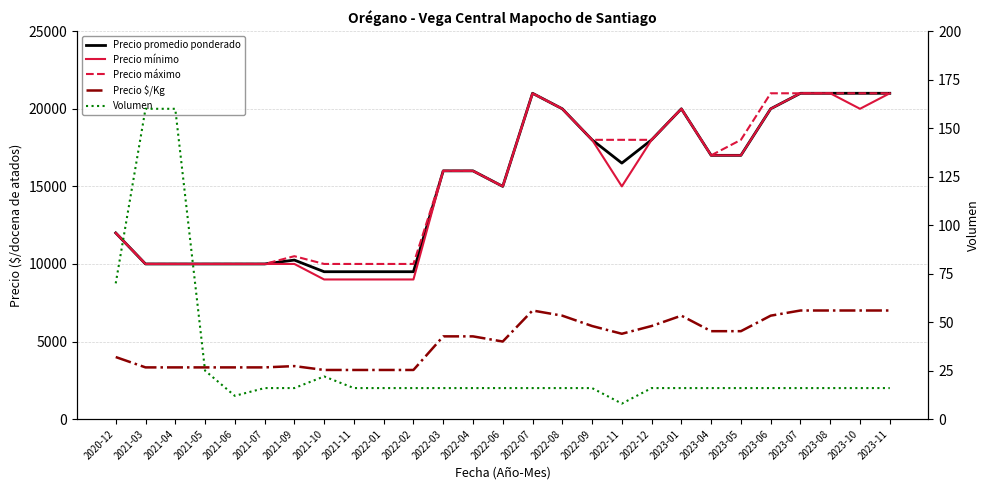

Reading left to right, list all the values displayed in this chart.

Precio promedio ponderado: 2020-12=12000	2021-03=10000	2021-04=10000	2021-05=10000	2021-06=10000	2021-07=10000	2021-09=10250	2021-10=9500	2021-11=9500	2022-01=9500	2022-02=9500	2022-03=16000	2022-04=16000	2022-06=15000	2022-07=21000	2022-08=20000	2022-09=18000	2022-11=16500	2022-12=18000	2023-01=20000	2023-04=17000	2023-05=17000	2023-06=20000	2023-07=21000	2023-08=21000	2023-10=21000	2023-11=21000
Precio mínimo: 2020-12=12000	2021-03=10000	2021-04=10000	2021-05=10000	2021-06=10000	2021-07=10000	2021-09=10000	2021-10=9000	2021-11=9000	2022-01=9000	2022-02=9000	2022-03=16000	2022-04=16000	2022-06=15000	2022-07=21000	2022-08=20000	2022-09=18000	2022-11=15000	2022-12=18000	2023-01=20000	2023-04=17000	2023-05=17000	2023-06=20000	2023-07=21000	2023-08=21000	2023-10=20000	2023-11=21000
Precio máximo: 2020-12=12000	2021-03=10000	2021-04=10000	2021-05=10000	2021-06=10000	2021-07=10000	2021-09=10500	2021-10=10000	2021-11=10000	2022-01=10000	2022-02=10000	2022-03=16000	2022-04=16000	2022-06=15000	2022-07=21000	2022-08=20000	2022-09=18000	2022-11=18000	2022-12=18000	2023-01=20000	2023-04=17000	2023-05=18000	2023-06=21000	2023-07=21000	2023-08=21000	2023-10=21000	2023-11=21000
Precio $/Kg: 2020-12=4000	2021-03=3333	2021-04=3333	2021-05=3333	2021-06=3333	2021-07=3333	2021-09=3417	2021-10=3167	2021-11=3167	2022-01=3167	2022-02=3167	2022-03=5333	2022-04=5333	2022-06=5000	2022-07=7000	2022-08=6667	2022-09=6000	2022-11=5500	2022-12=6000	2023-01=6667	2023-04=5667	2023-05=5667	2023-06=6667	2023-07=7000	2023-08=7000	2023-10=7000	2023-11=7000
Volumen: 2020-12=70	2021-03=160	2021-04=160	2021-05=25	2021-06=12	2021-07=16	2021-09=16	2021-10=22	2021-11=16	2022-01=16	2022-02=16	2022-03=16	2022-04=16	2022-06=16	2022-07=16	2022-08=16	2022-09=16	2022-11=8	2022-12=16	2023-01=16	2023-04=16	2023-05=16	2023-06=16	2023-07=16	2023-08=16	2023-10=16	2023-11=16